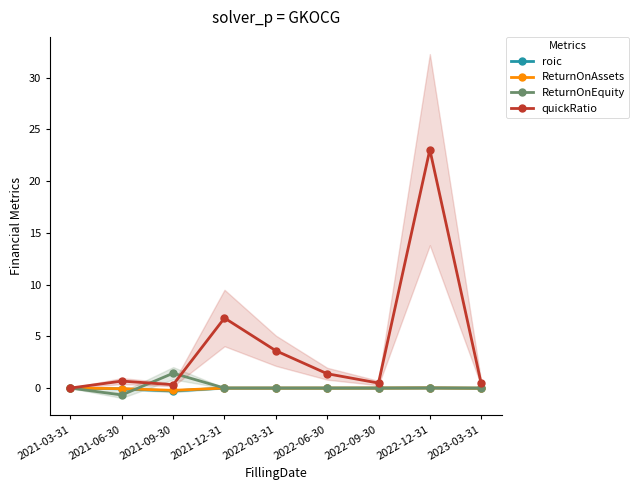

At how many categories does at least one series exceed 0?

9